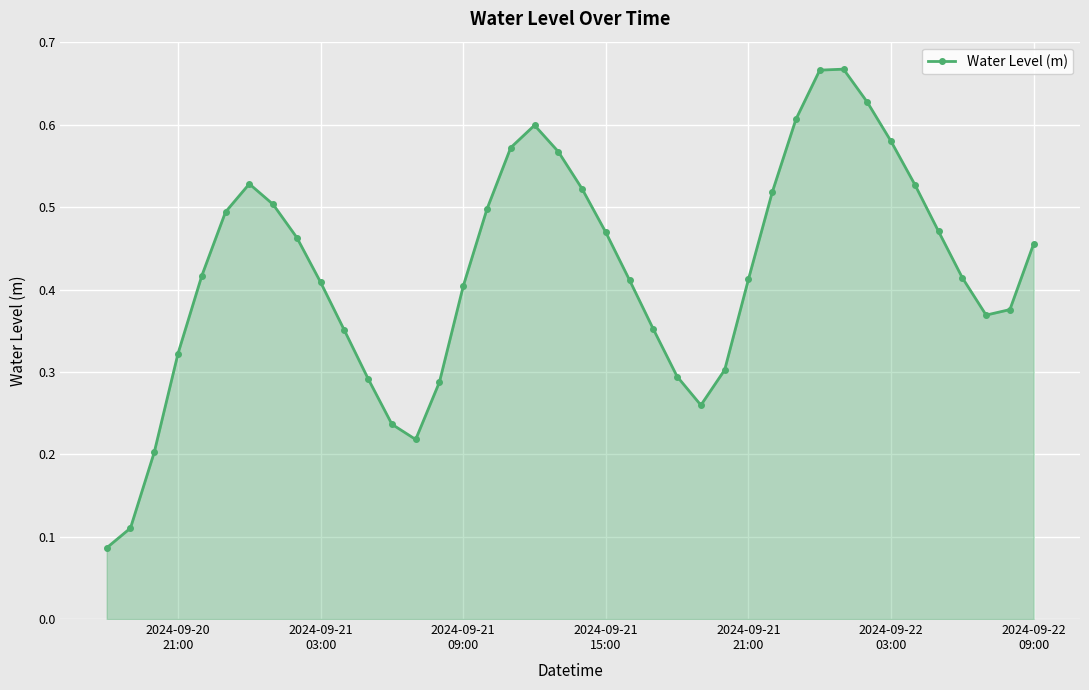

How many points are lower than both their immediate neighbors (excluding endpoints)?

3